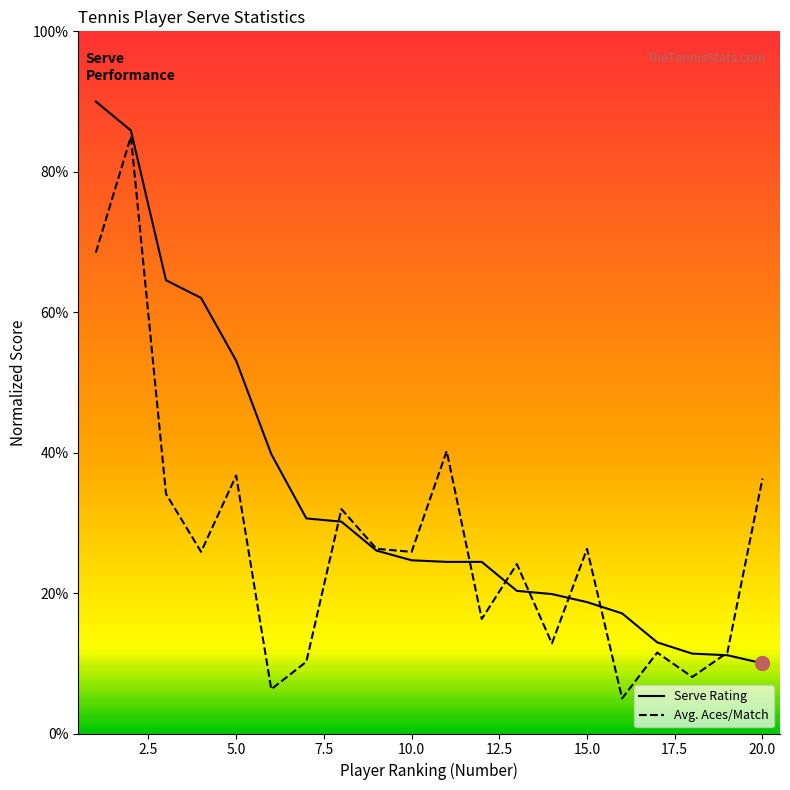

Rank the series by their maximum value, from highest to lowest.

Serve Rating, Avg. Aces/Match